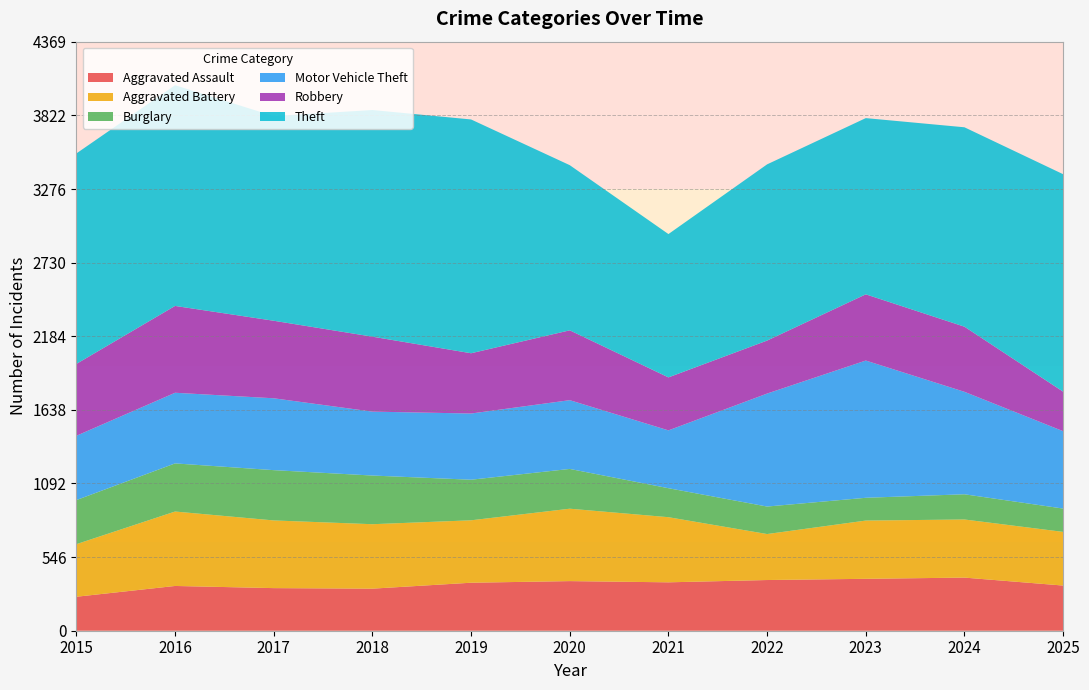

Reading left to right, transcribe all the data shown in this chart.

Aggravated Assault: 2015=252	2016=332	2017=316	2018=312	2019=356	2020=368	2021=359	2022=376	2023=385	2024=394	2025=335
Aggravated Battery: 2015=390	2016=552	2017=502	2018=478	2019=463	2020=537	2021=483	2022=341	2023=432	2024=431	2025=398
Burglary: 2015=327	2016=357	2017=373	2018=361	2019=301	2020=295	2021=215	2022=204	2023=169	2024=187	2025=173
Motor Vehicle Theft: 2015=477	2016=524	2017=533	2018=474	2019=491	2020=510	2021=429	2022=838	2023=1018	2024=760	2025=574
Robbery: 2015=533	2016=644	2017=575	2018=556	2019=447	2020=518	2021=393	2022=393	2023=491	2024=483	2025=293
Theft: 2015=1561	2016=1637	2017=1518	2018=1681	2019=1734	2020=1225	2021=1063	2022=1307	2023=1307	2024=1479	2025=1613